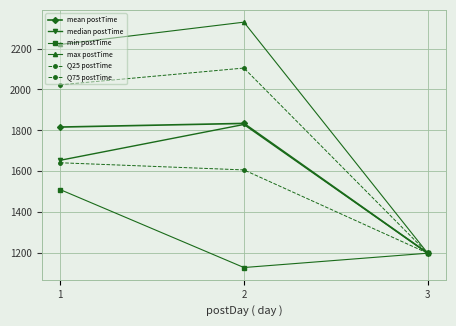

How many values in the max postTime series are below 2220?

1